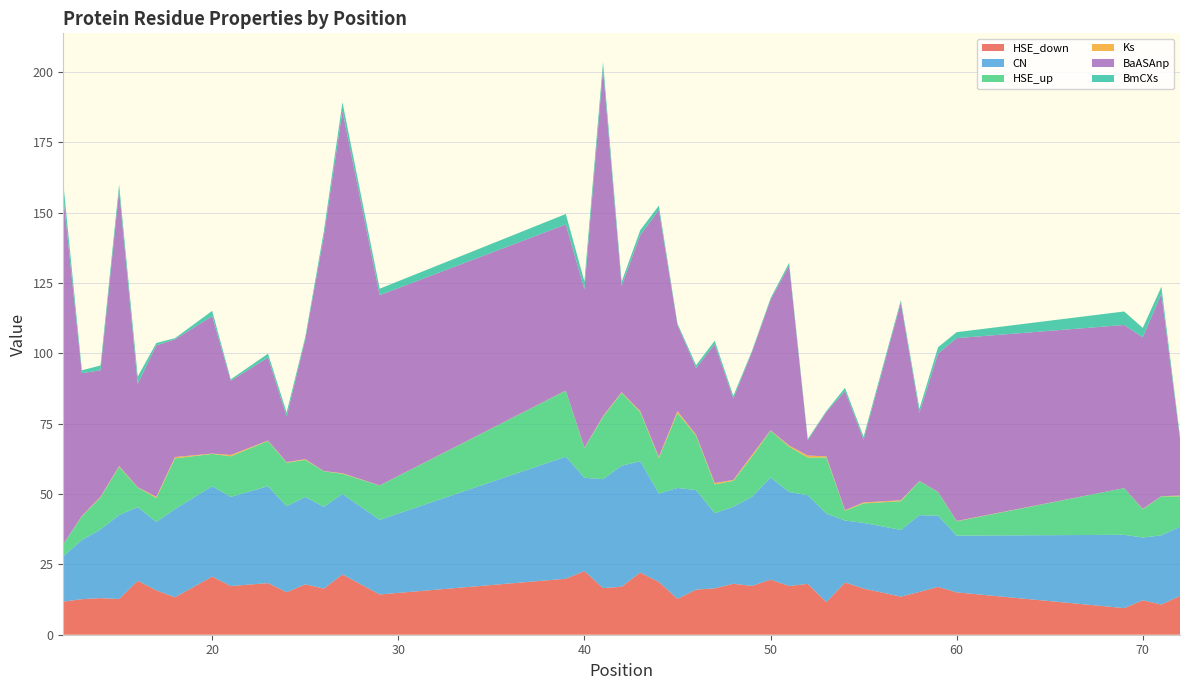

Reading left to right, list all the values displayed in this chart.

HSE_down: 11.8	12.6	13.0	12.7	19.2	15.8	13.3	20.7	17.3	18.4	15.1	17.9	16.4	21.4	14.3	19.9	22.6	16.6	17.1	22.1	18.7	12.8	16.0	16.5	18.1	17.4	19.6	17.3	18.1	11.6	18.6	16.4	13.5	15.2	17.0	15.1	9.5	12.2	10.7	13.8
CN: 16.1	21.0	24.4	29.9	26.2	24.3	31.3	32.1	31.7	34.4	30.6	31.1	29.1	28.6	26.5	43.4	33.2	38.7	43.0	39.6	31.4	39.4	35.4	26.7	27.4	31.6	36.3	33.4	31.5	31.5	22.0	23.3	23.7	27.3	25.3	20.2	26.1	22.3	24.6	24.6
HSE_up: 4.3	8.4	11.4	17.2	7.0	8.5	18.0	11.5	14.4	16.1	15.5	13.2	12.7	7.2	12.2	23.5	10.6	22.2	25.9	17.4	12.7	26.7	19.3	10.2	9.2	14.3	16.7	16.1	13.4	19.9	3.5	6.9	10.2	12.1	8.3	5.1	16.6	10.1	13.9	10.8
Ks: 0.0	0.2	0.2	0.2	0.1	0.4	0.5	0.1	0.5	0.1	0.2	0.3	0.1	0.2	0.0	0.0	0.1	0.2	0.2	0.3	0.4	0.6	0.3	0.5	0.3	0.6	0.1	0.4	0.7	0.4	0.2	0.3	0.3	0.1	0.0	0.1	0.0	0.1	0.1	0.3
BaASAnp: 123.6	50.7	45.0	98.0	36.8	53.8	41.9	48.8	26.4	29.6	16.2	42.5	83.6	128.8	67.6	59.0	56.3	123.3	37.8	62.6	87.7	30.6	23.7	49.3	28.9	36.5	46.4	64.0	5.4	15.8	42.3	22.3	70.3	24.2	49.2	65.0	58.0	61.0	71.9	20.3
BmCXs: 4.7	1.1	1.7	2.1	2.5	0.9	0.4	1.9	0.5	1.4	1.5	0.9	1.7	3.1	2.3	3.7	2.8	2.6	1.4	1.8	1.6	0.5	1.0	1.2	0.9	0.4	0.6	1.0	0.5	0.3	1.1	1.0	0.8	1.4	2.2	2.1	4.8	3.3	2.5	0.7